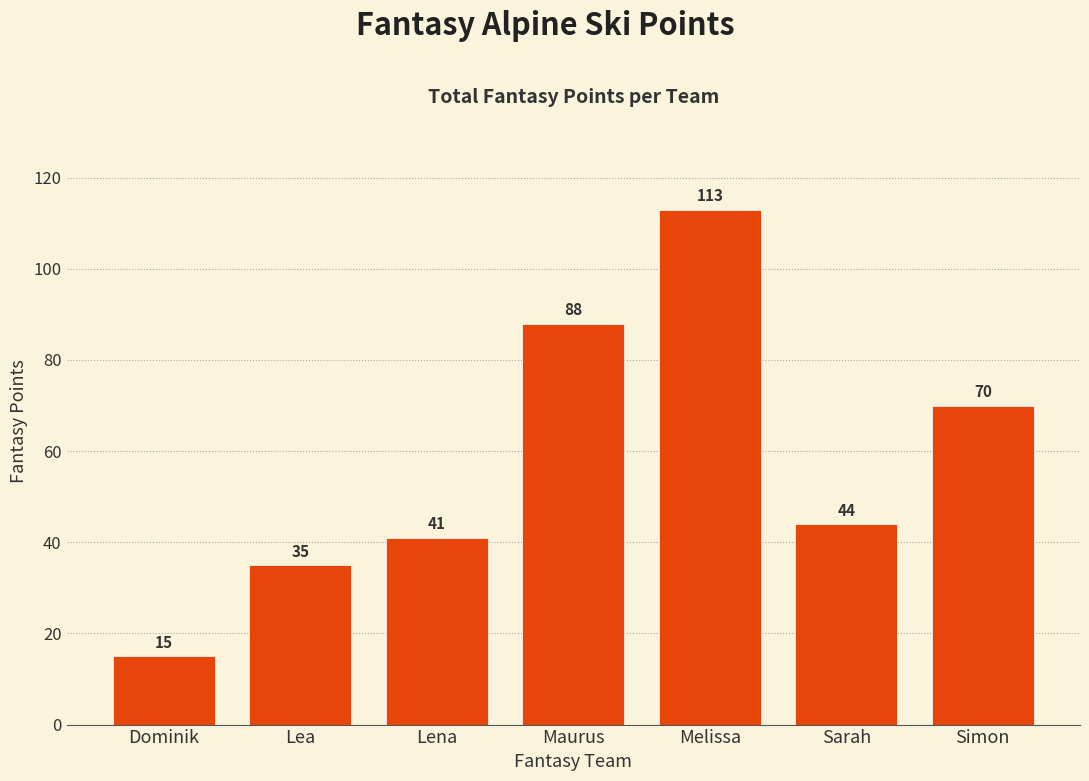

What is the average value?

58